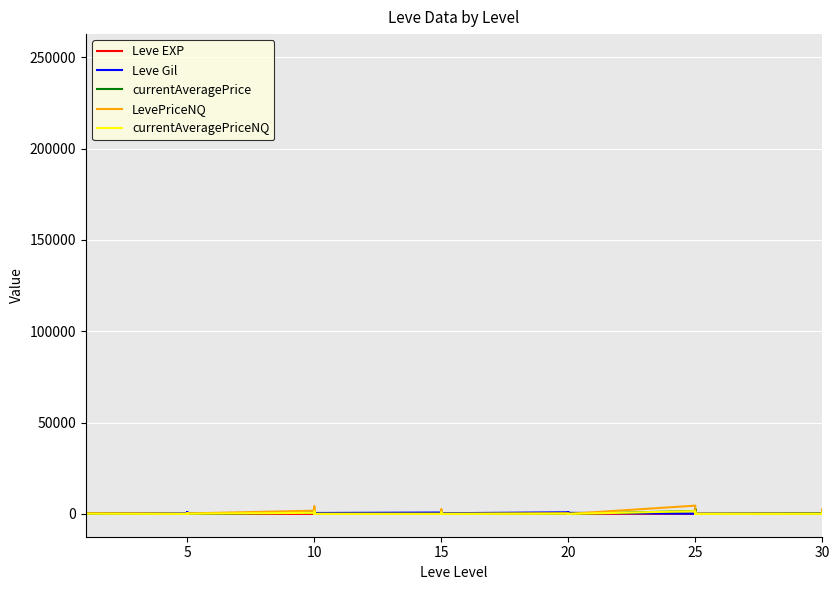

Is the value of LevePriceNQ at 15 greater than the value of currentAveragePrice at 15?

No